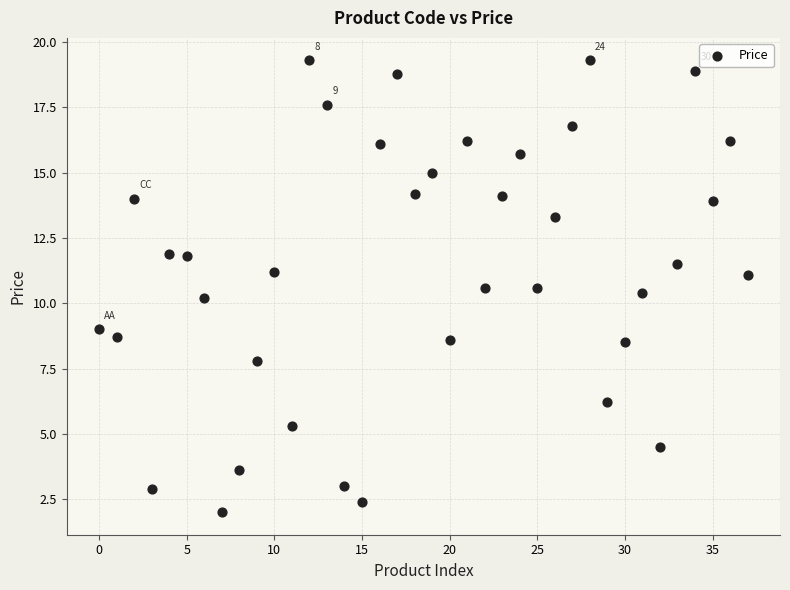

What Y value in the scatter plot is closest to 10?

10.2